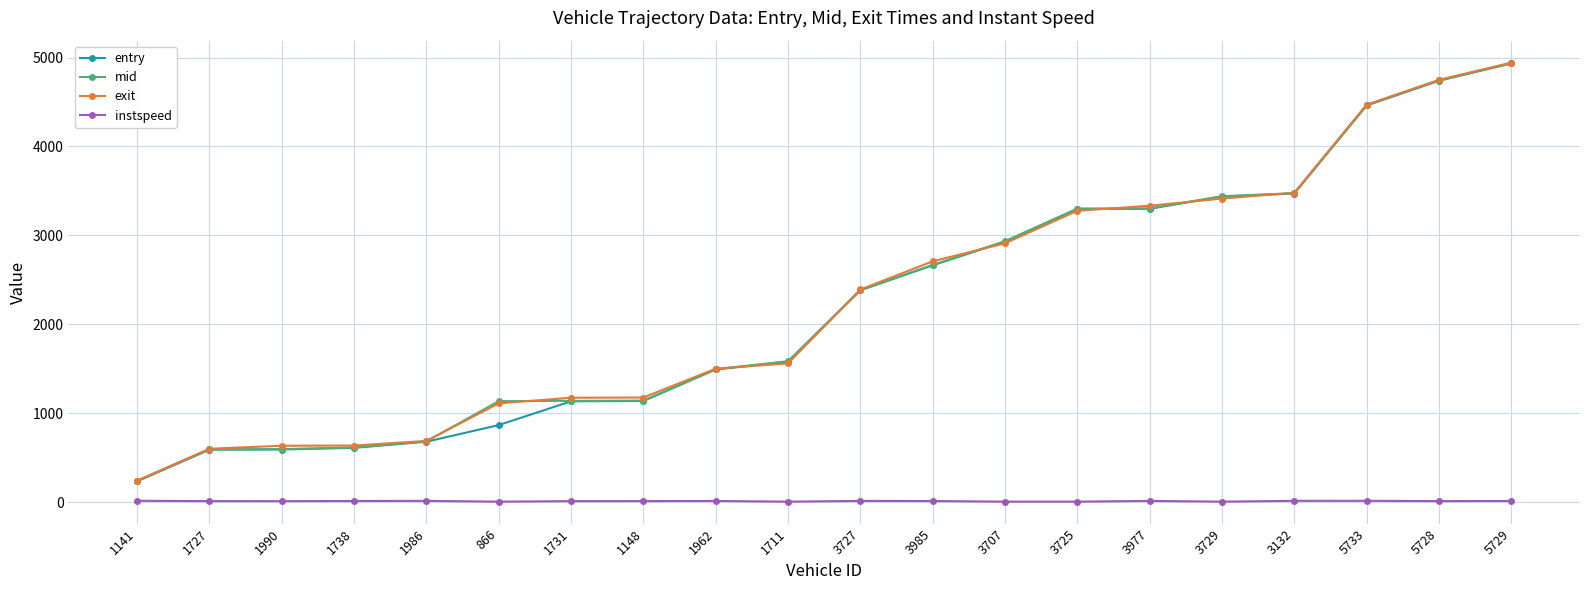

Is the value of instspeed at 1962 greater than the value of entry at 3132?

No